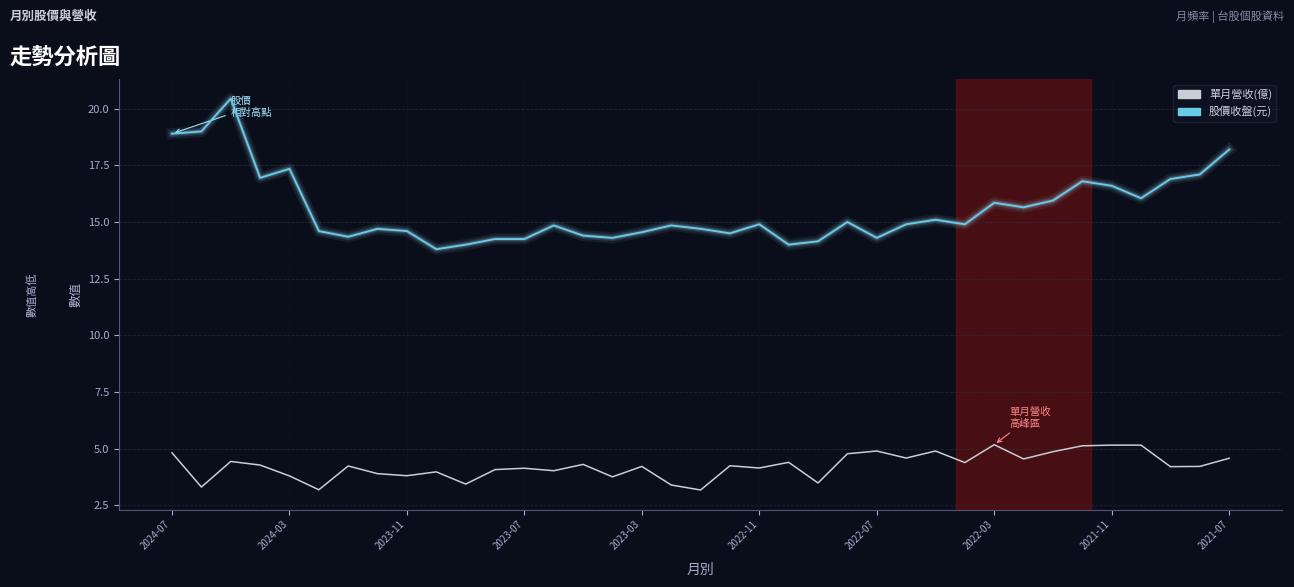

What is the maximum value for 單月營收(億)?

5.2